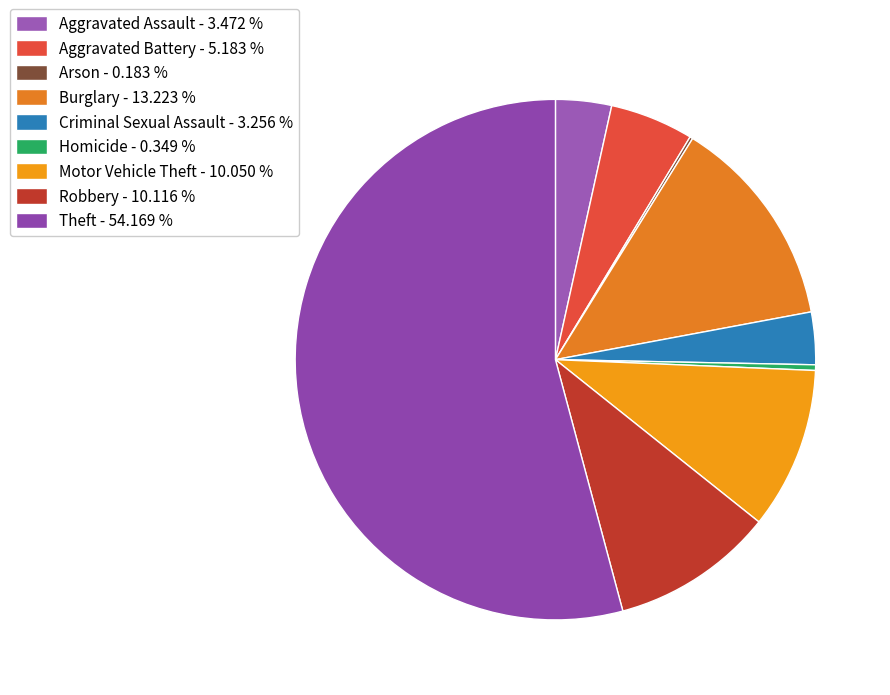

What percentage do Robbery and Homicide together represent?

10.5%